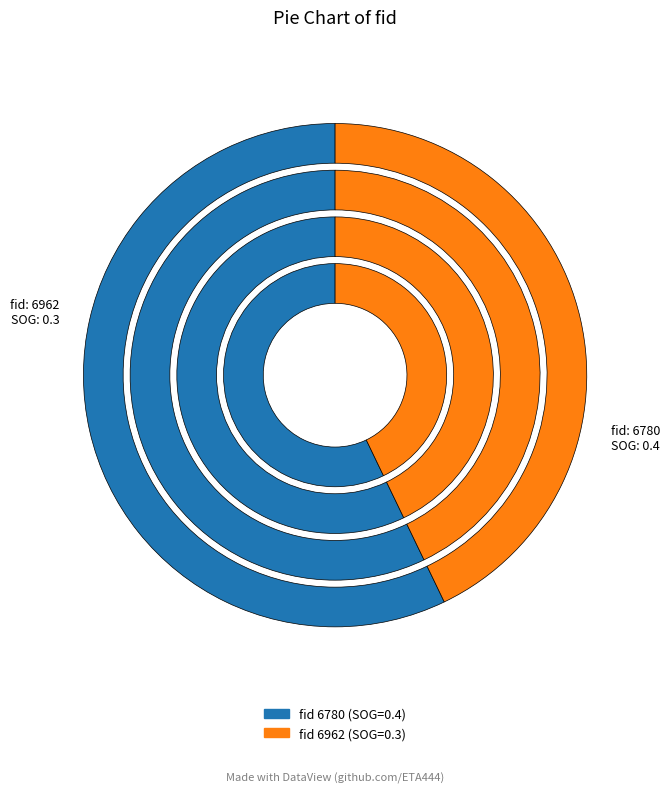

Rank the categories by value from lowest to highest.

6962, 6780